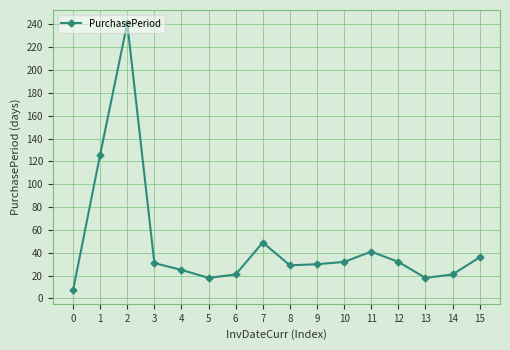

What is the value of the 12th point from the left?

41